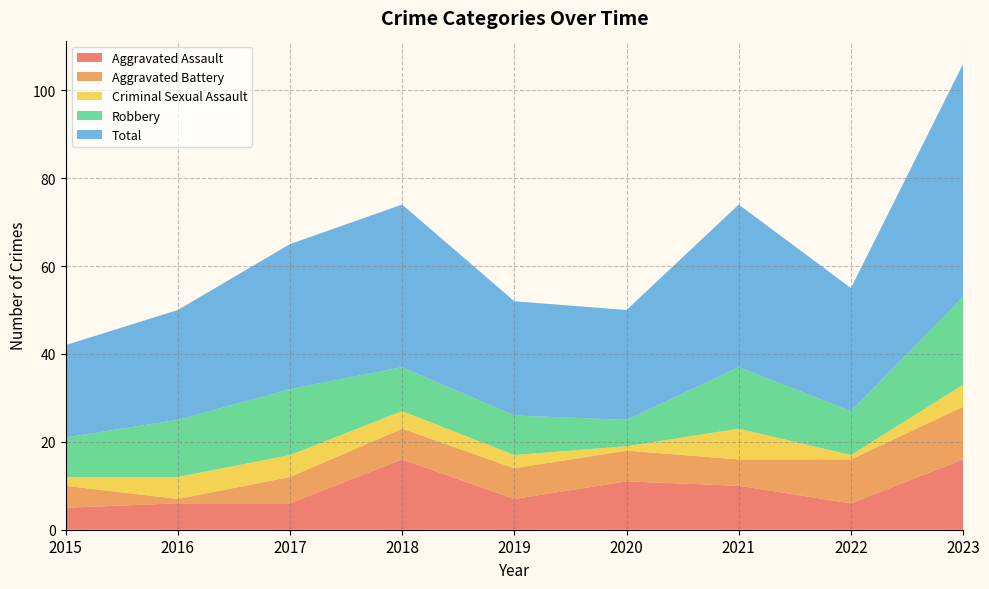

Reading right to left, list all the values displayed in this chart.

Aggravated Assault: 2023=16	2022=6	2021=10	2020=11	2019=7	2018=16	2017=6	2016=6	2015=5
Aggravated Battery: 2023=12	2022=10	2021=6	2020=7	2019=7	2018=7	2017=6	2016=1	2015=5
Criminal Sexual Assault: 2023=5	2022=1	2021=7	2020=1	2019=3	2018=4	2017=5	2016=5	2015=2
Robbery: 2023=20	2022=10	2021=14	2020=6	2019=9	2018=10	2017=15	2016=13	2015=9
Total: 2023=53	2022=28	2021=37	2020=25	2019=26	2018=37	2017=33	2016=25	2015=21